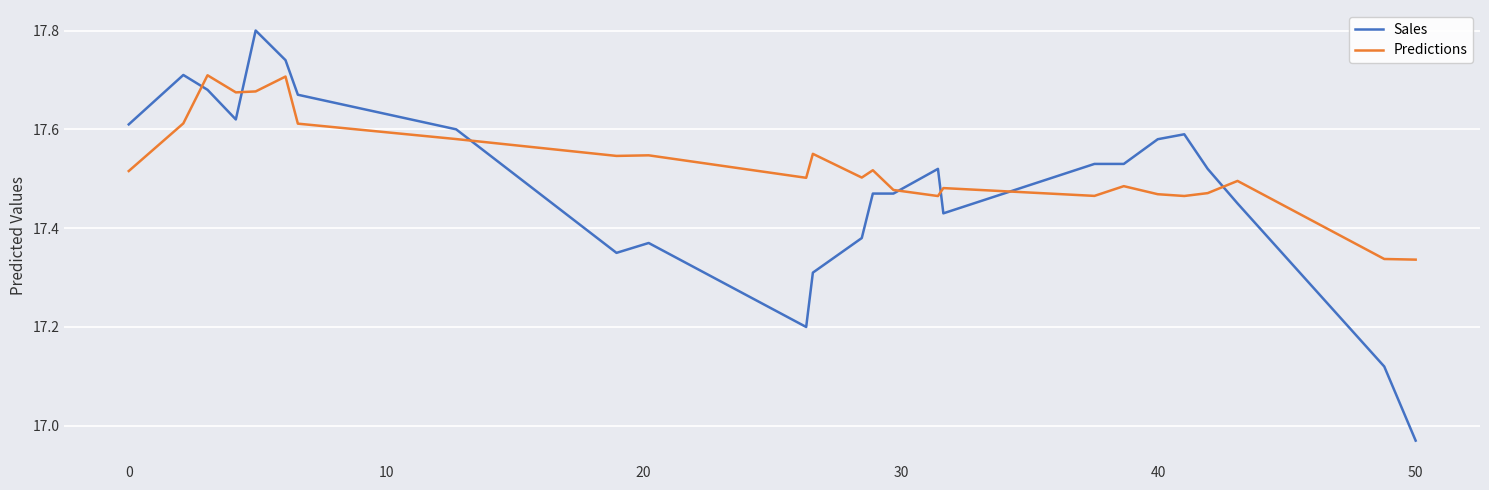

What is the greatest value displayed?

17.8